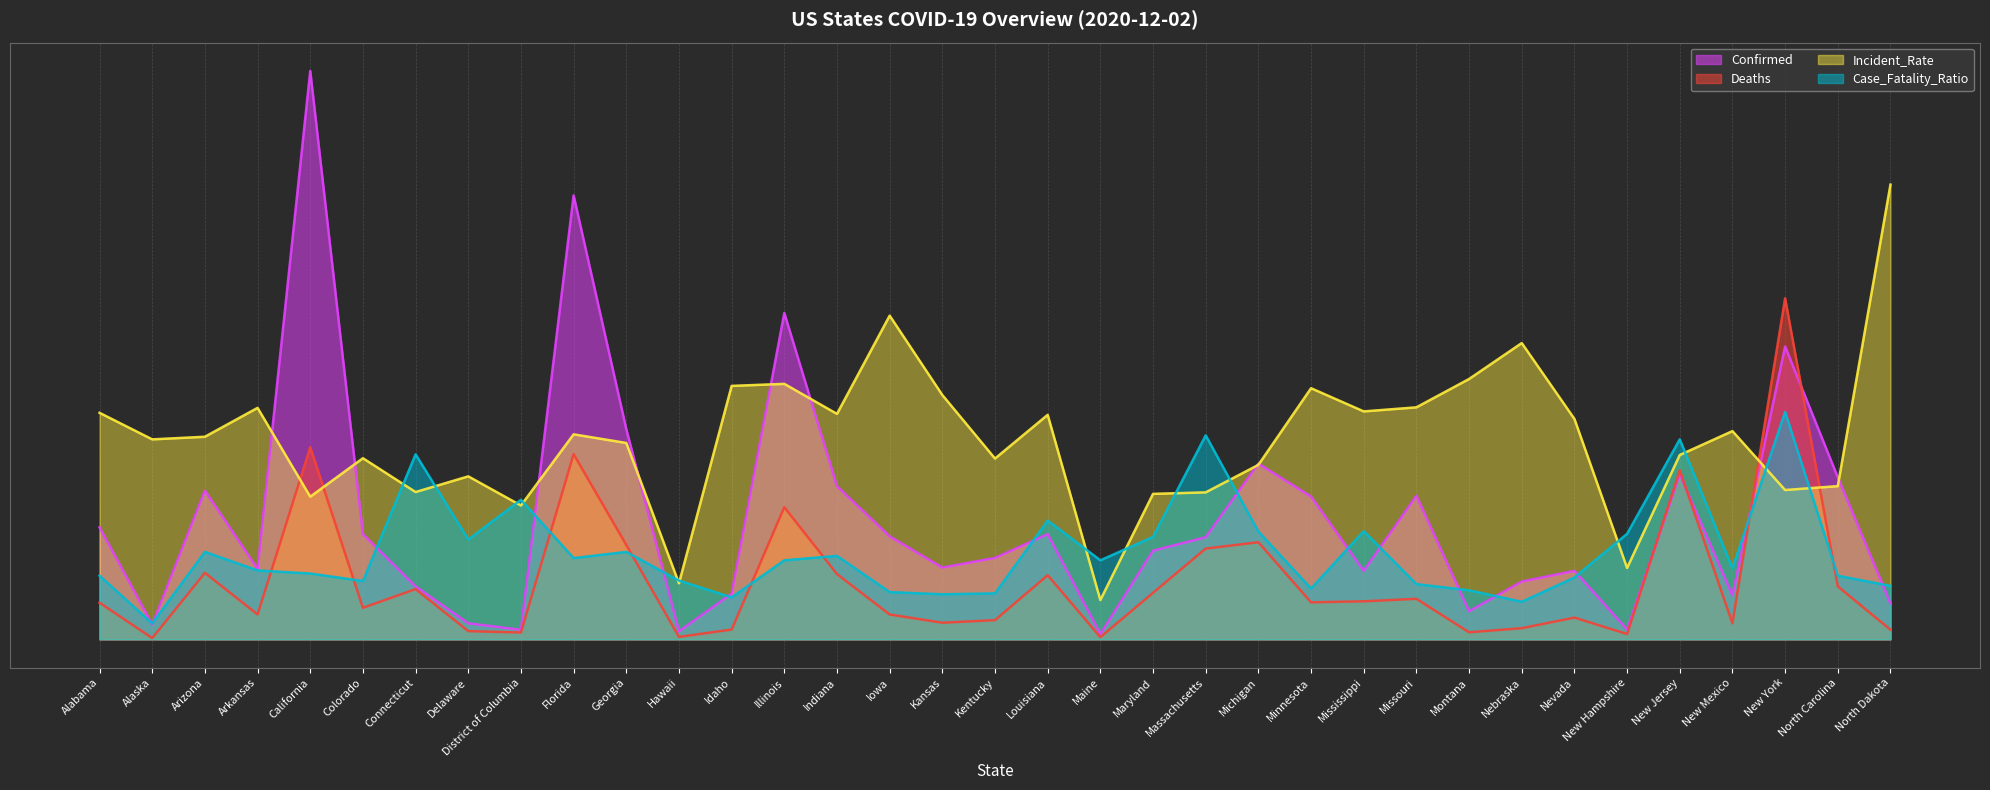

What is the sum of the Incident_Rate values at Nevada and Indiana?

78.4